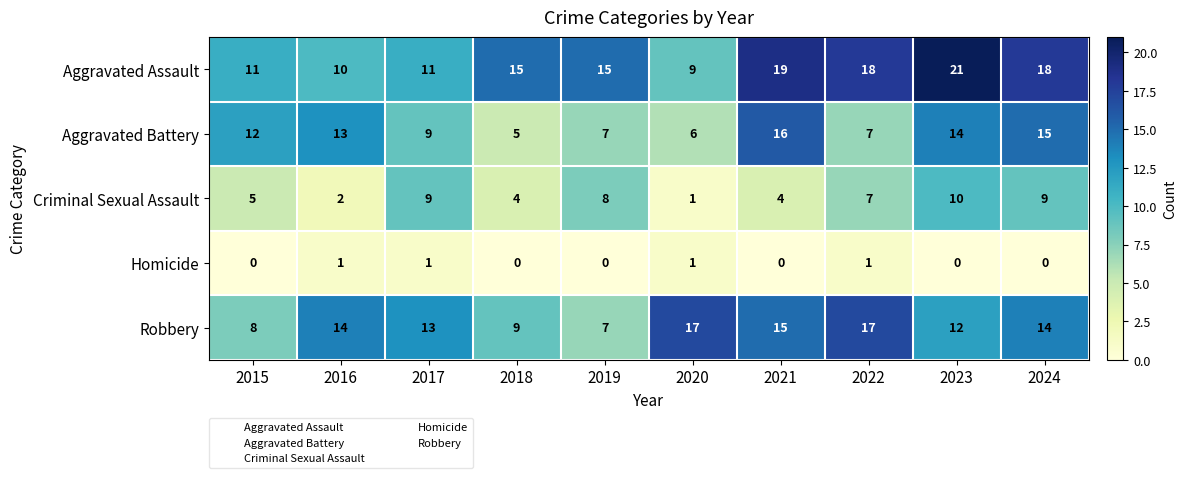

What is the average value of the Criminal Sexual Assault series?

6